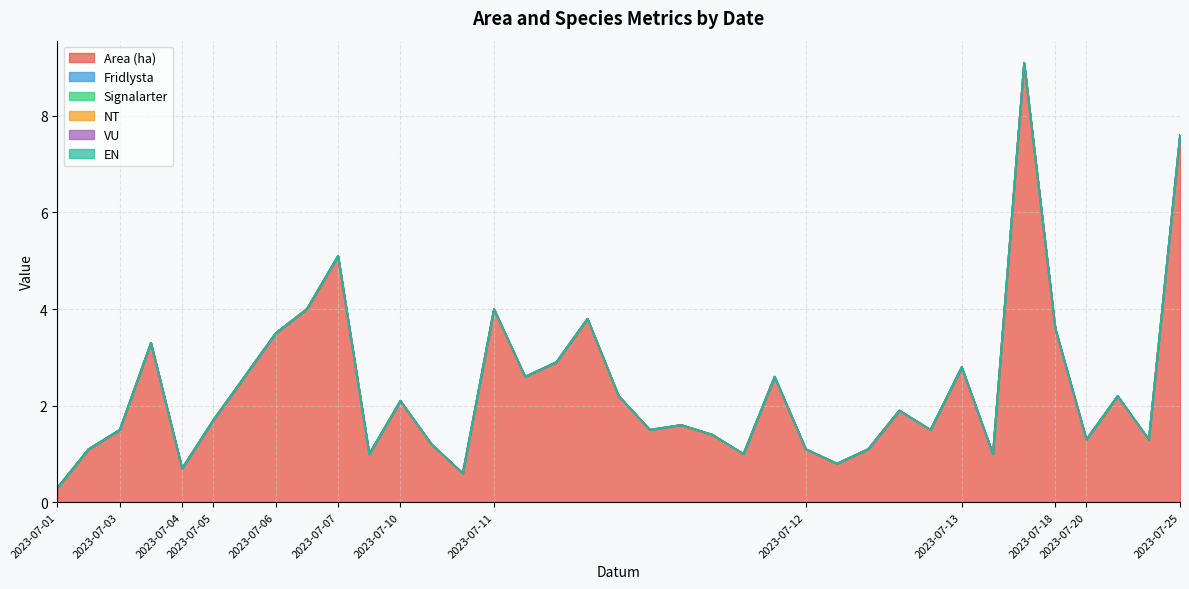

Reading left to right, extract all data points from this chart.

Area (ha): 0.3	1.1	1.5	3.3	0.7	1.7	2.6	3.5	4.0	5.1	1.0	2.1	1.2	0.6	4.0	2.6	2.9	3.8	2.2	1.5	1.6	1.4	1.0	2.6	1.1	0.8	1.1	1.9	1.5	2.8	1.0	9.1	3.6	1.3	2.2	1.3	7.6
Fridlysta: 0.0	0.0	0.0	0.0	0.0	0.0	0.0	0.0	0.0	0.0	0.0	0.0	0.0	0.0	0.0	0.0	0.0	0.0	0.0	0.0	0.0	0.0	0.0	0.0	0.0	0.0	0.0	0.0	0.0	0.0	0.0	0.0	0.0	0.0	0.0	0.0	0.0
Signalarter: 0.0	0.0	0.0	0.0	0.0	0.0	0.0	0.0	0.0	0.0	0.0	0.0	0.0	0.0	0.0	0.0	0.0	0.0	0.0	0.0	0.0	0.0	0.0	0.0	0.0	0.0	0.0	0.0	0.0	0.0	0.0	0.0	0.0	0.0	0.0	0.0	0.0
NT: 0.0	0.0	0.0	0.0	0.0	0.0	0.0	0.0	0.0	0.0	0.0	0.0	0.0	0.0	0.0	0.0	0.0	0.0	0.0	0.0	0.0	0.0	0.0	0.0	0.0	0.0	0.0	0.0	0.0	0.0	0.0	0.0	0.0	0.0	0.0	0.0	0.0
VU: 0.0	0.0	0.0	0.0	0.0	0.0	0.0	0.0	0.0	0.0	0.0	0.0	0.0	0.0	0.0	0.0	0.0	0.0	0.0	0.0	0.0	0.0	0.0	0.0	0.0	0.0	0.0	0.0	0.0	0.0	0.0	0.0	0.0	0.0	0.0	0.0	0.0
EN: 0.0	0.0	0.0	0.0	0.0	0.0	0.0	0.0	0.0	0.0	0.0	0.0	0.0	0.0	0.0	0.0	0.0	0.0	0.0	0.0	0.0	0.0	0.0	0.0	0.0	0.0	0.0	0.0	0.0	0.0	0.0	0.0	0.0	0.0	0.0	0.0	0.0